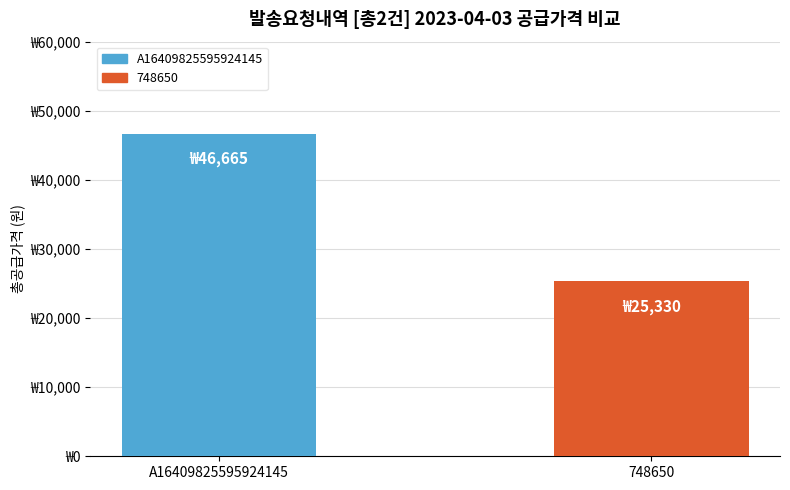

Is it true that the value at A16409825595924145 is 46665?

True